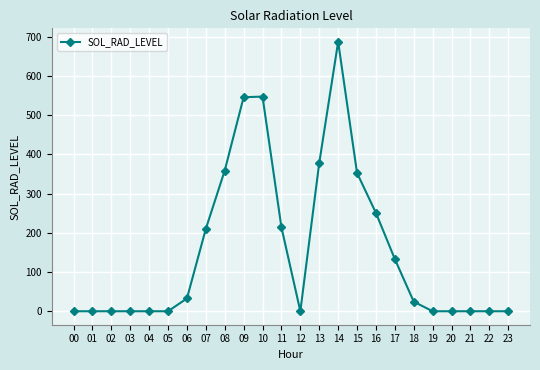

How many distinct data groups are displayed?

1